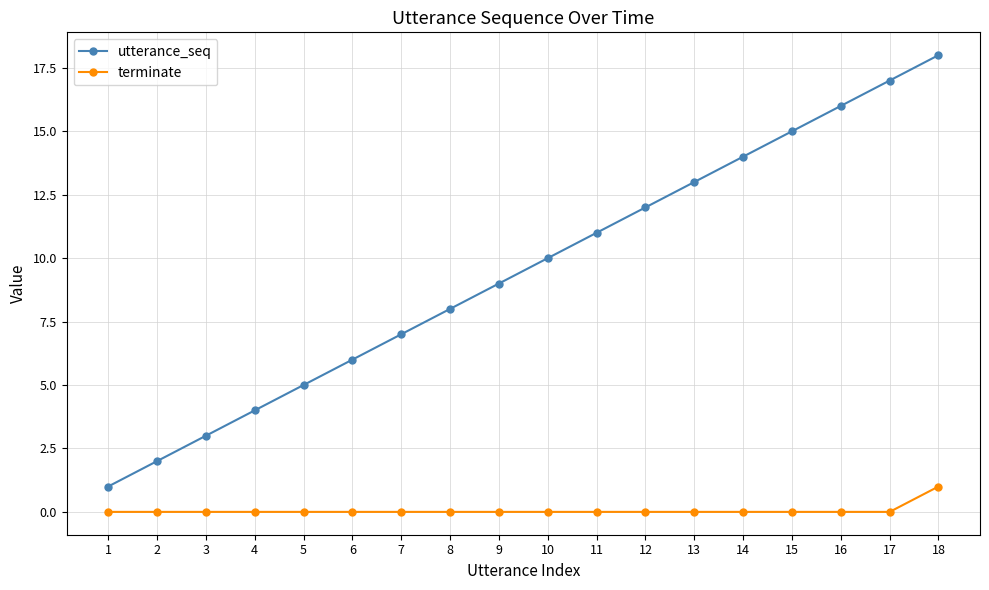

List the series in order of their peak value, highest first.

utterance_seq, terminate